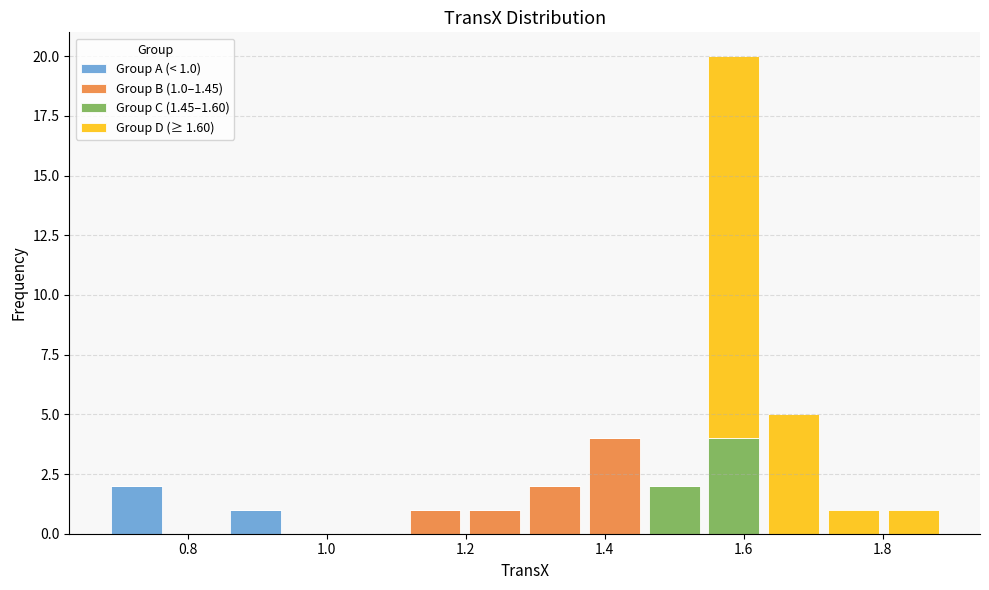

Which range on the x-axis has the tallest stacked bar (by total height)?

1.54 to 1.62